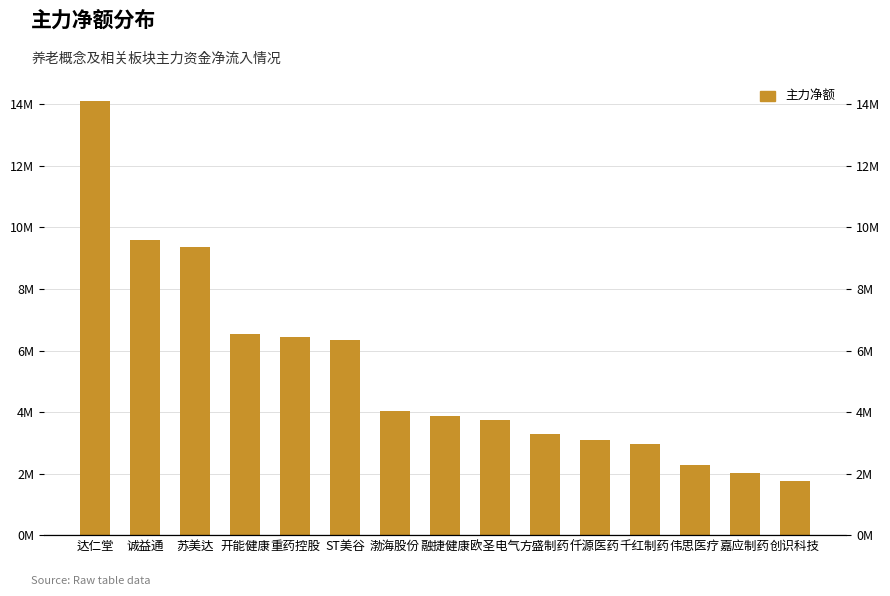

At which label is the value closest to 7934607?

开能健康